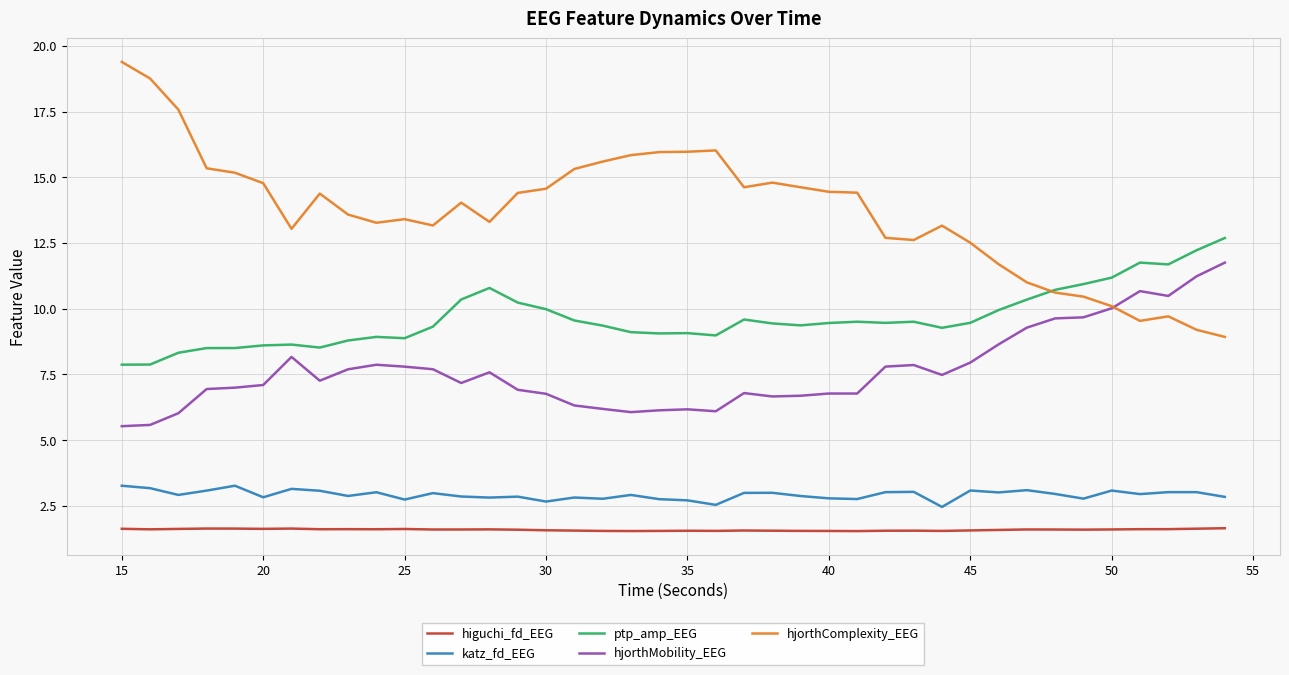

What is the sum of all hjorthComplexity_EEG values?

548.0